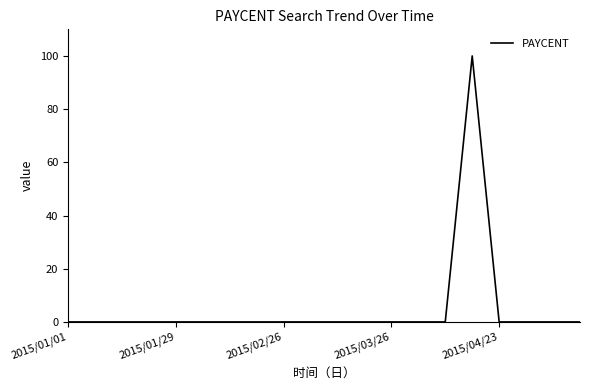

True or false: the data has more than 0 interior local peaks.

True